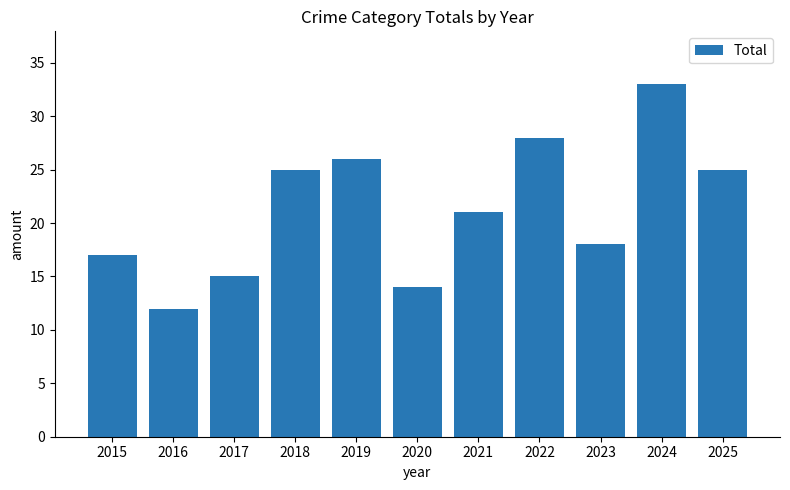

True or false: the data shows 12 at 2021.

False